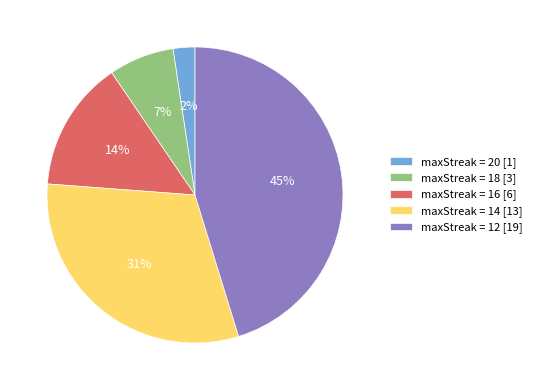

Between maxStreak = 14 [13] and maxStreak = 18 [3], which is larger?

maxStreak = 14 [13]